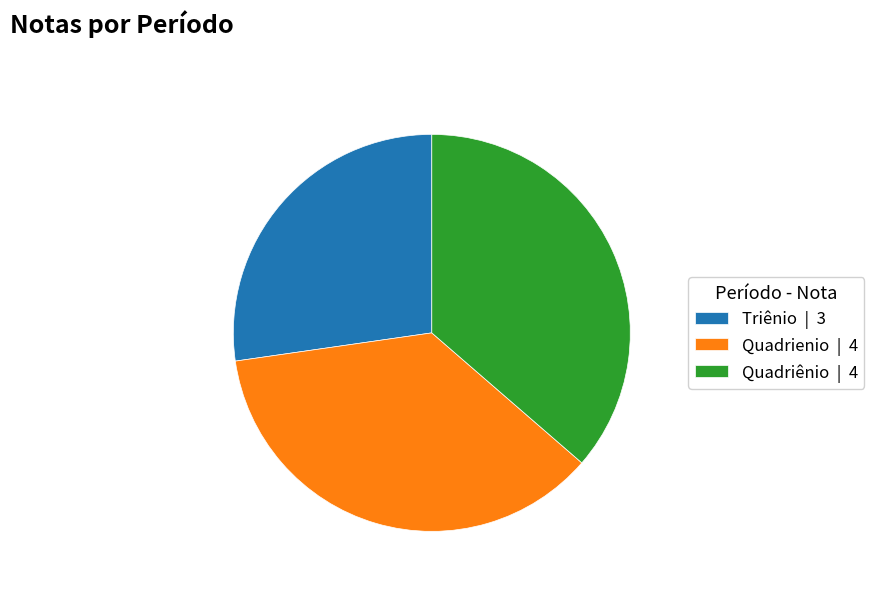

Which has a higher value, Triênio or Quadriênio?

Quadriênio